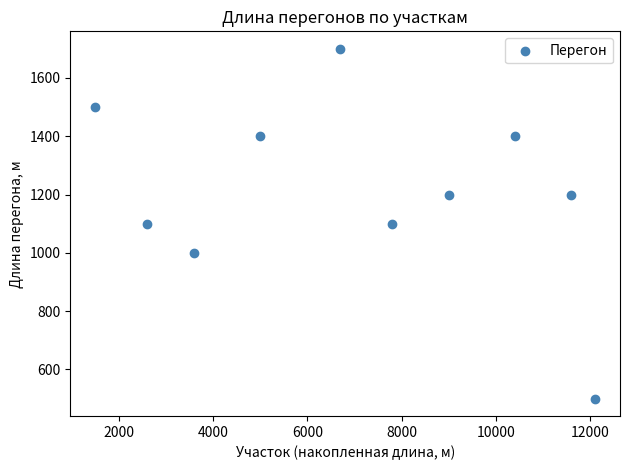

What is the range of Y values (max minus min)?

1200